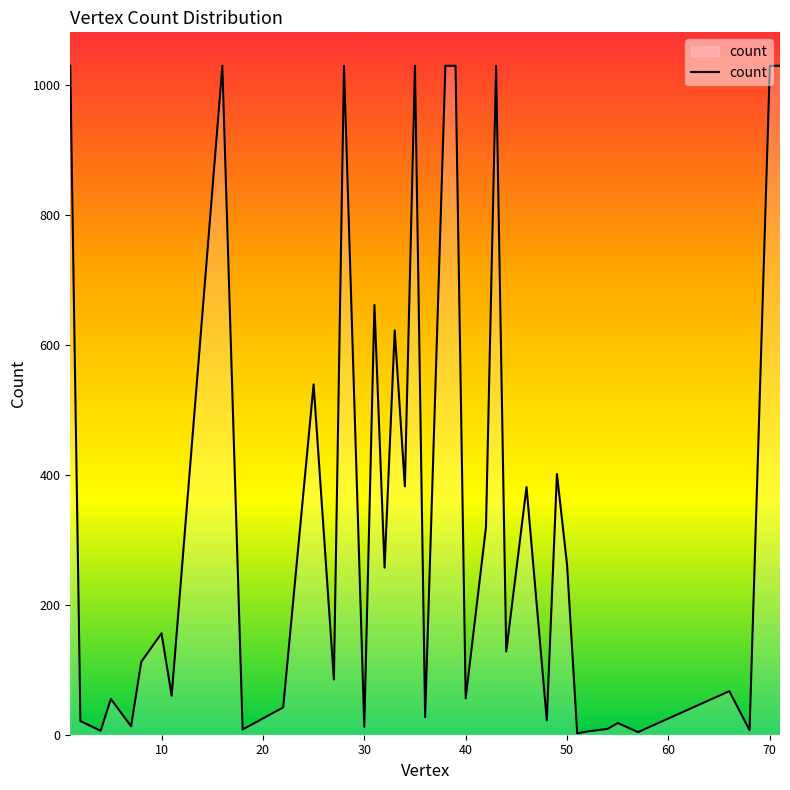

What is the greatest value displayed?

1029